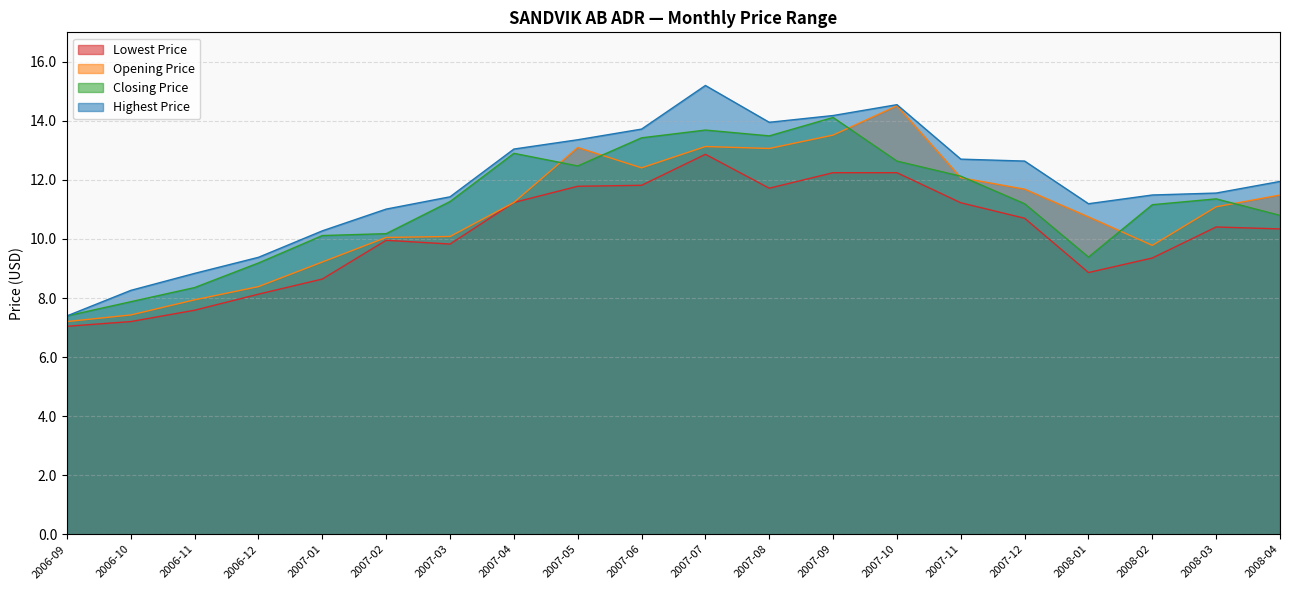

The value of Opening Price at 2006-09 is 4.9. True or false?

False